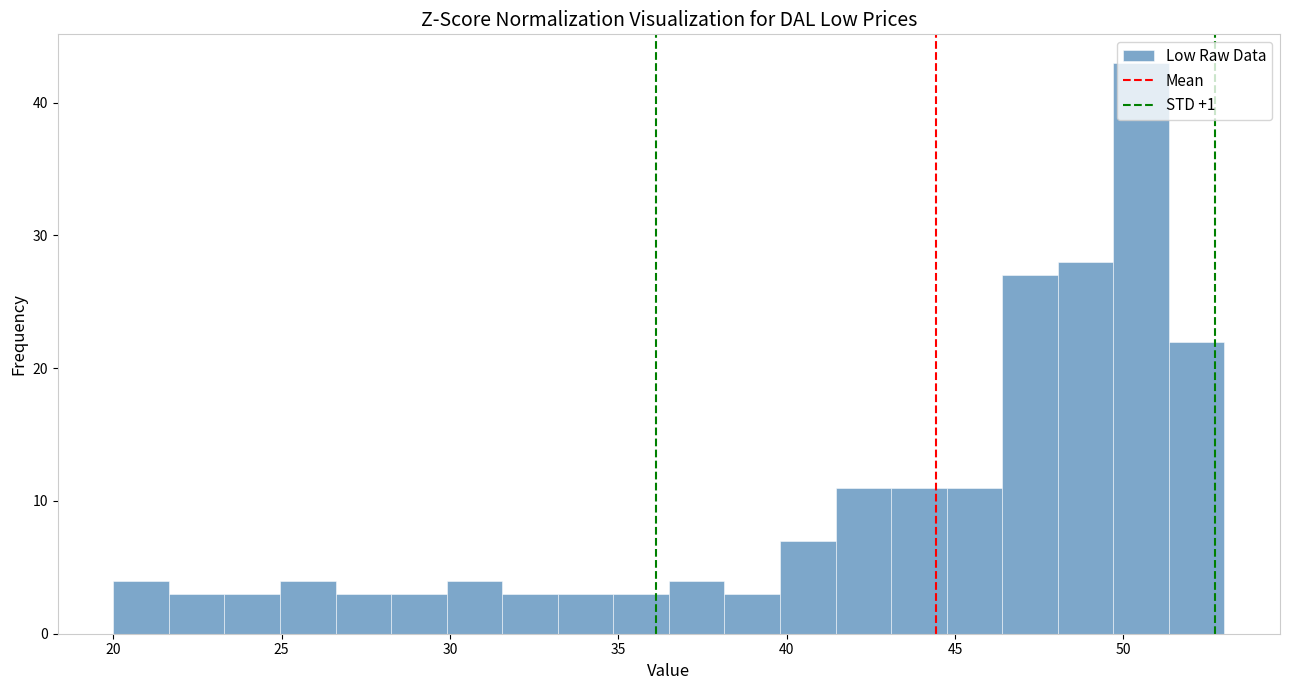

Around what value on the x-axis is the tallest bar? Give the approximate position of its centre, as read against the axis.

50.5